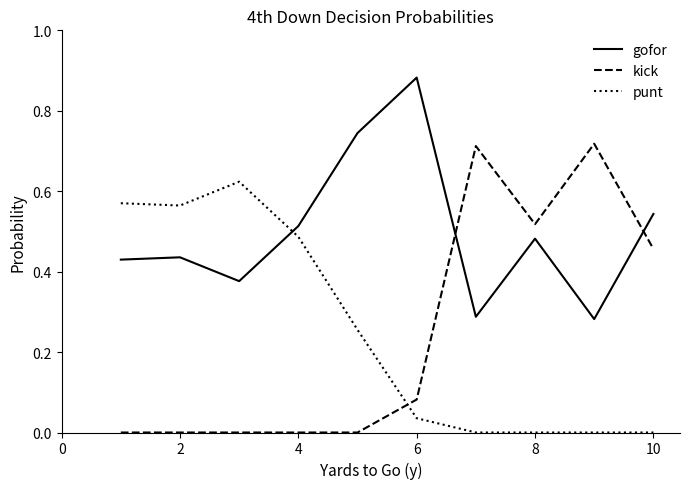

After their last crossing, which series has the higher values: punt or gofor?

gofor